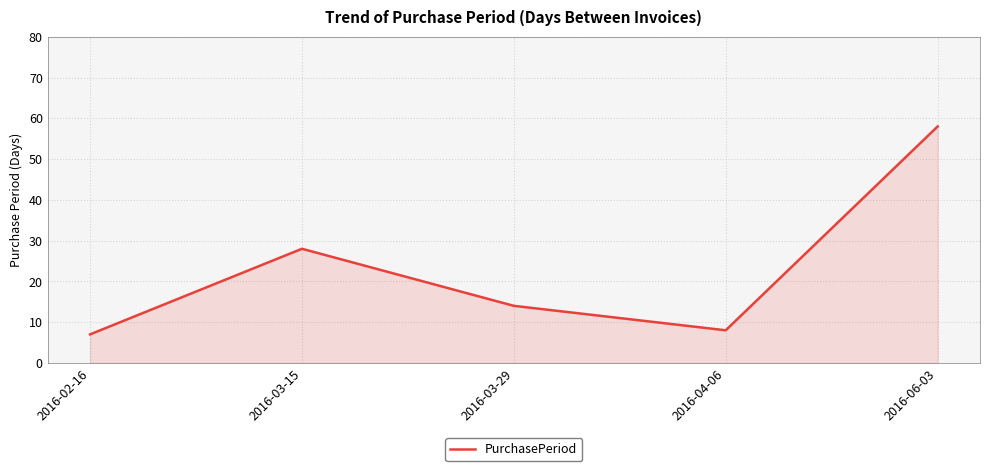

Reading right to left, list all the values displayed in this chart.

58	8	14	28	7